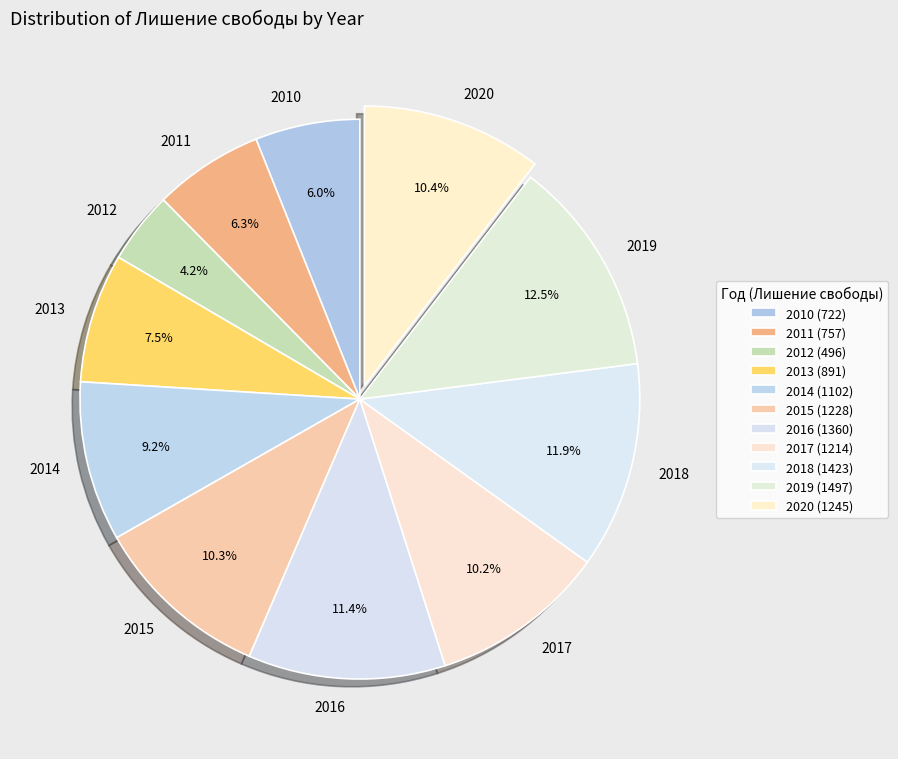

To the nearest percent, what is the difference between the largest and smallest slice percentages?

8%